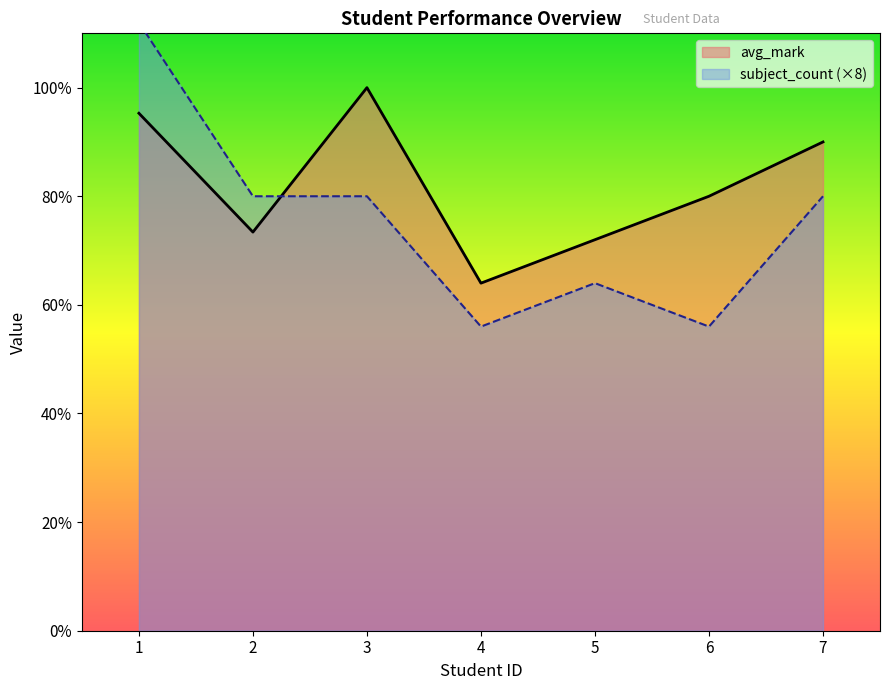

Reading left to right, list all the values displayed in this chart.

95.3	73.4	100.0	64.0	72.0	80.0	90.0